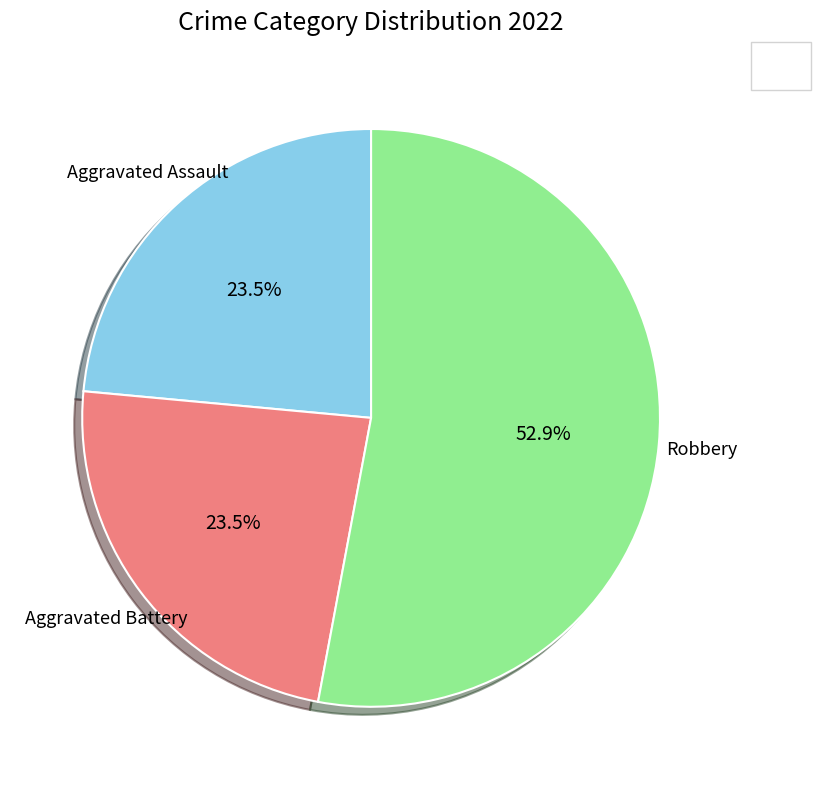

Does any single category account for the majority?

Yes